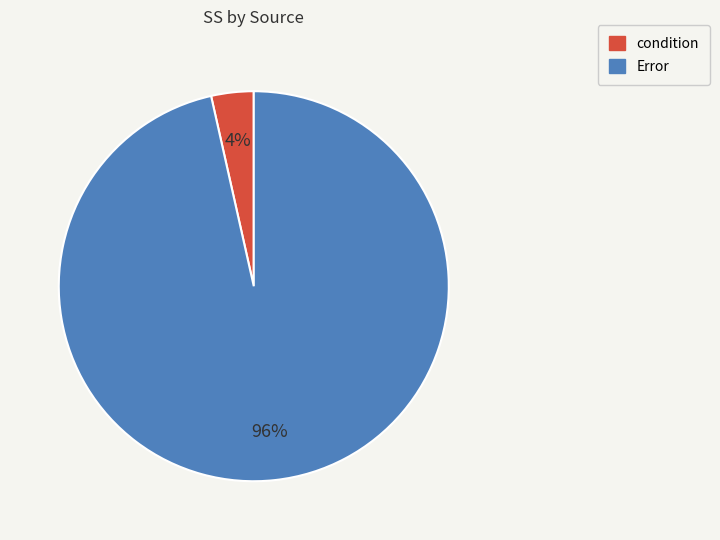

To the nearest percent, what is the average slice percentage?

50%